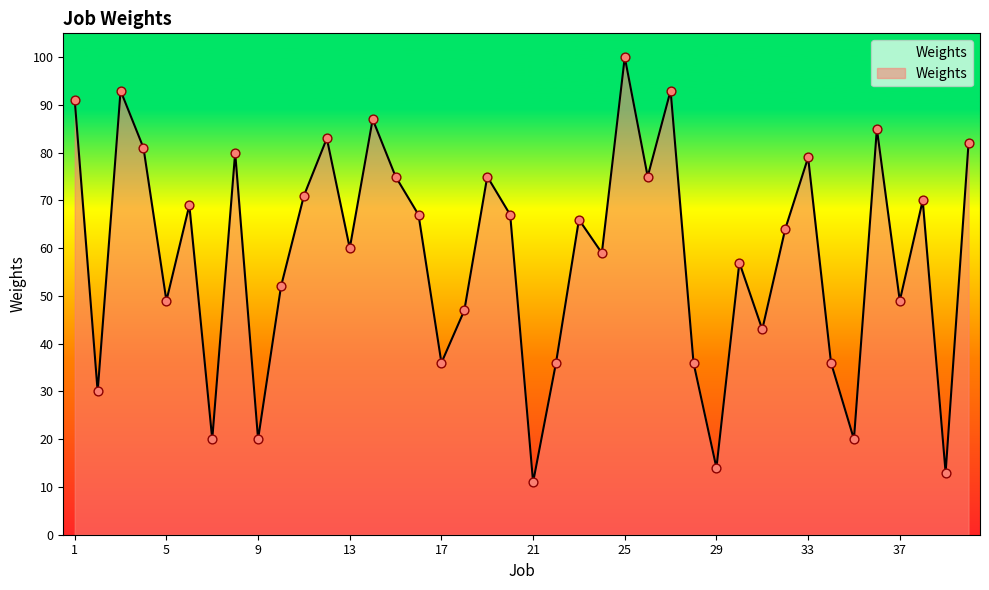

What is the difference between the maximum and minimum values?

89